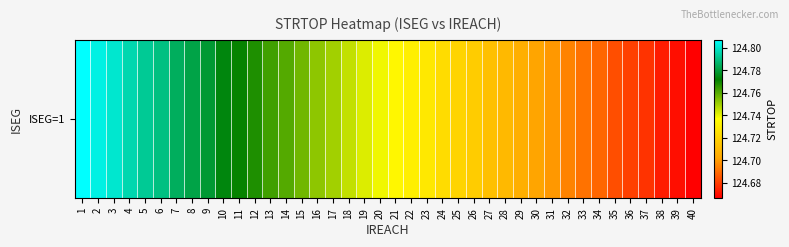

What is the ratio of the value at 38 to the value at 31?

1.0